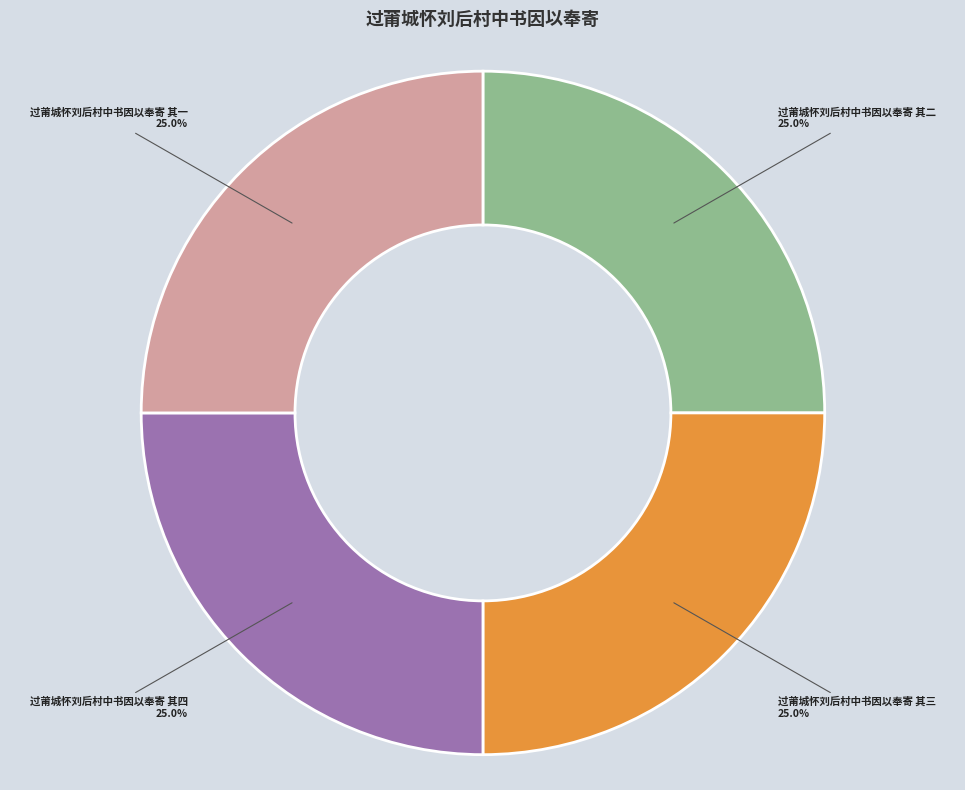

Is there any slice that represents more than half of the pie?

No